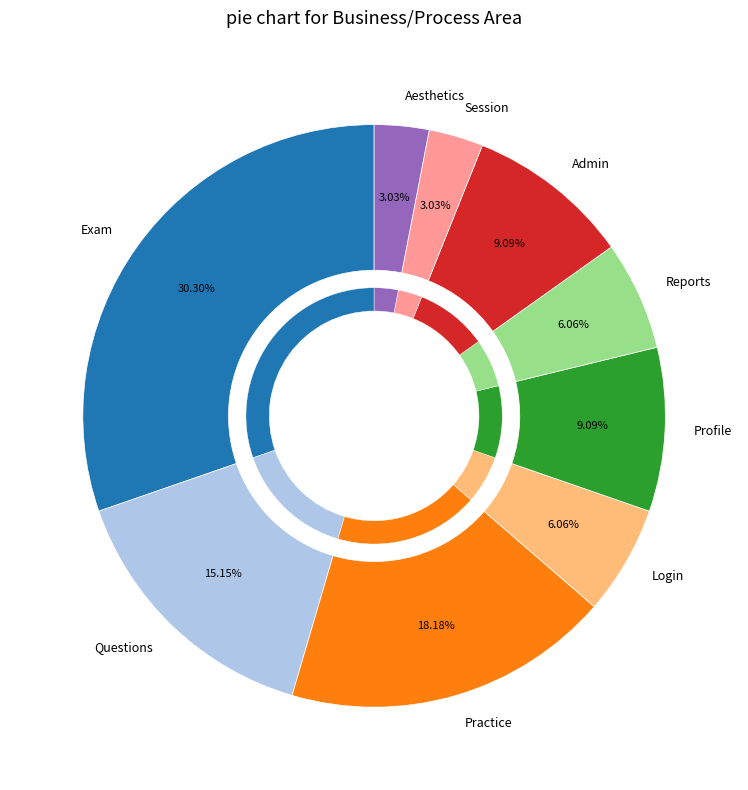

Which category has the smallest portion of the pie?

Session